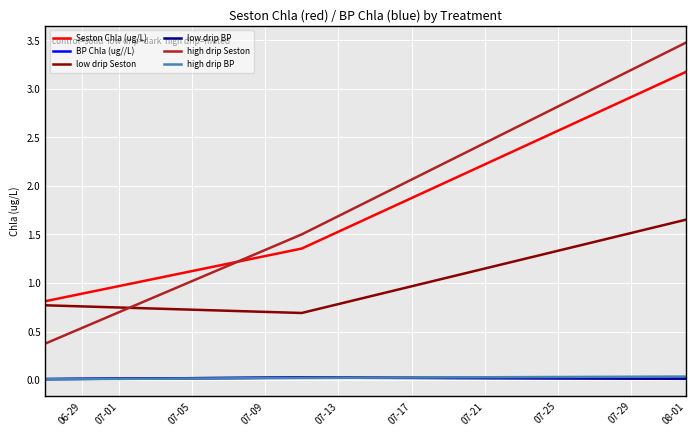

Which series has the largest range (max minus min)?

high drip Seston